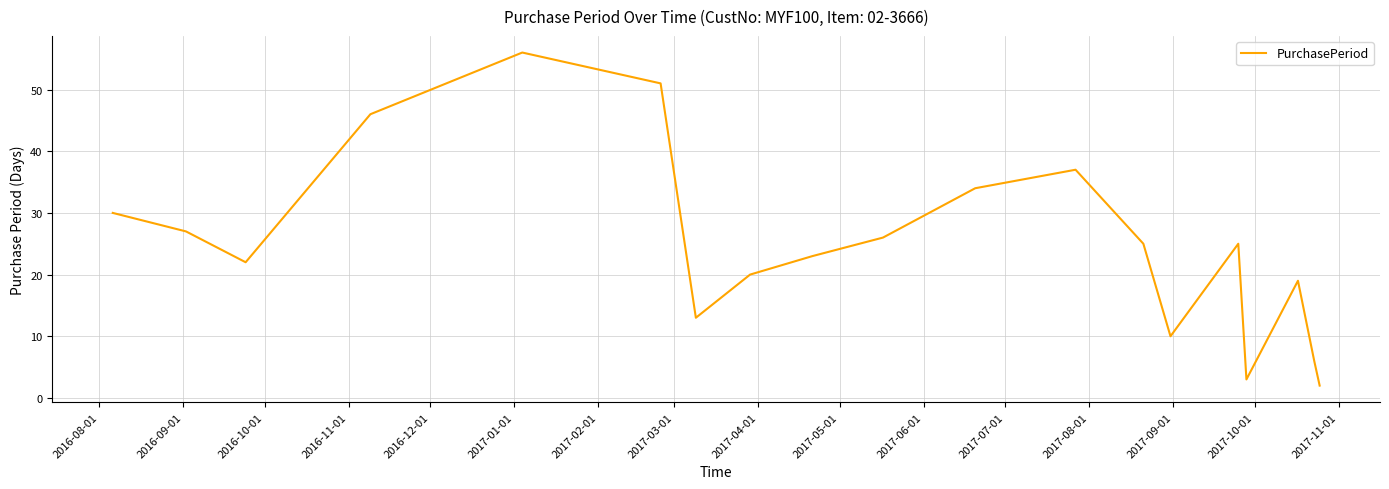

What is the difference between the maximum and minimum values?

54